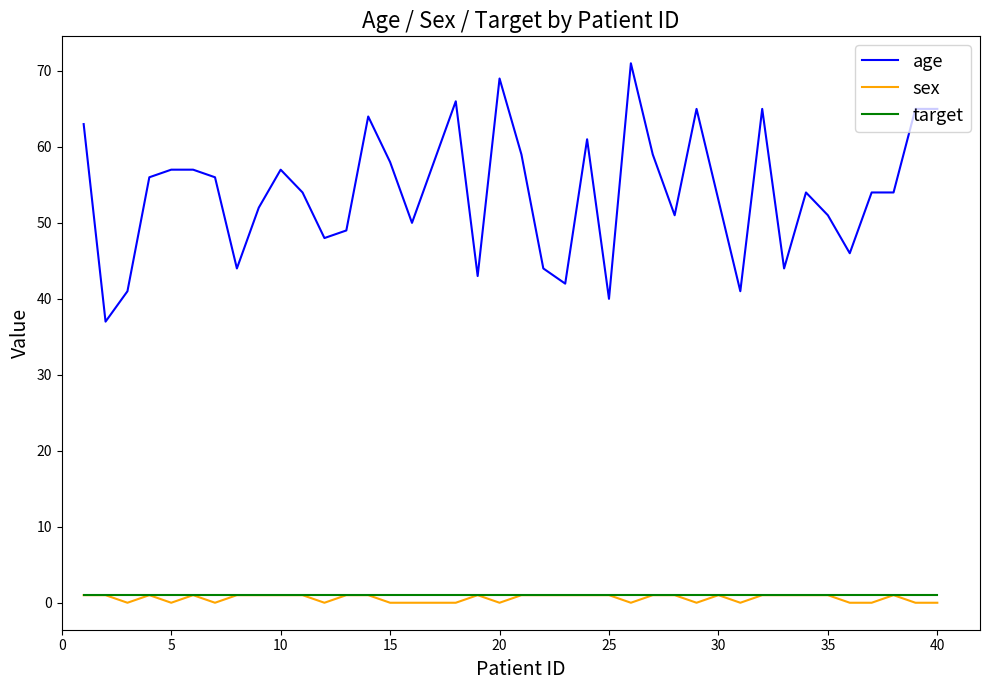

True or false: target and age cross at least once.

False